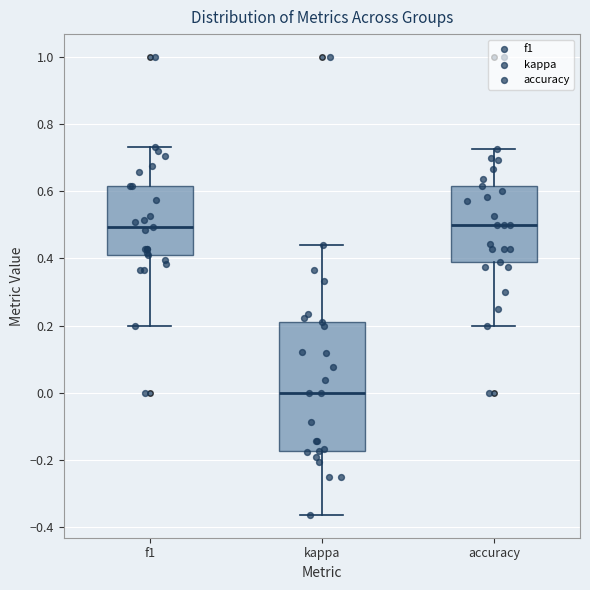

Which box has the lowest median line?

kappa